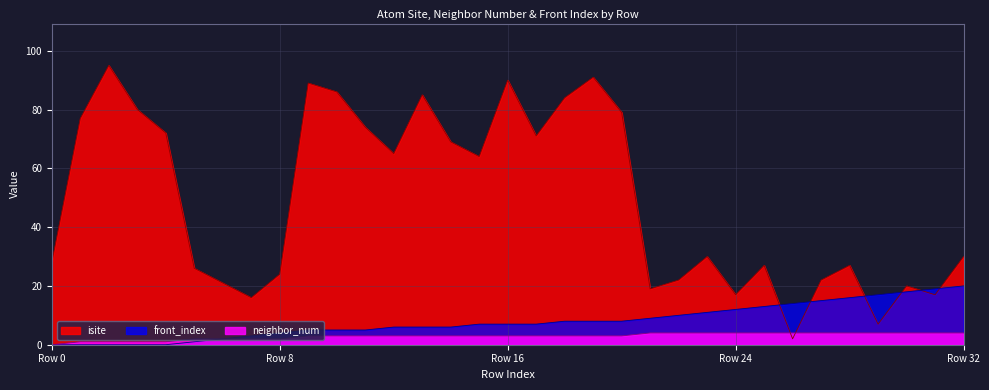

Which series has the largest total across all categories?

isite